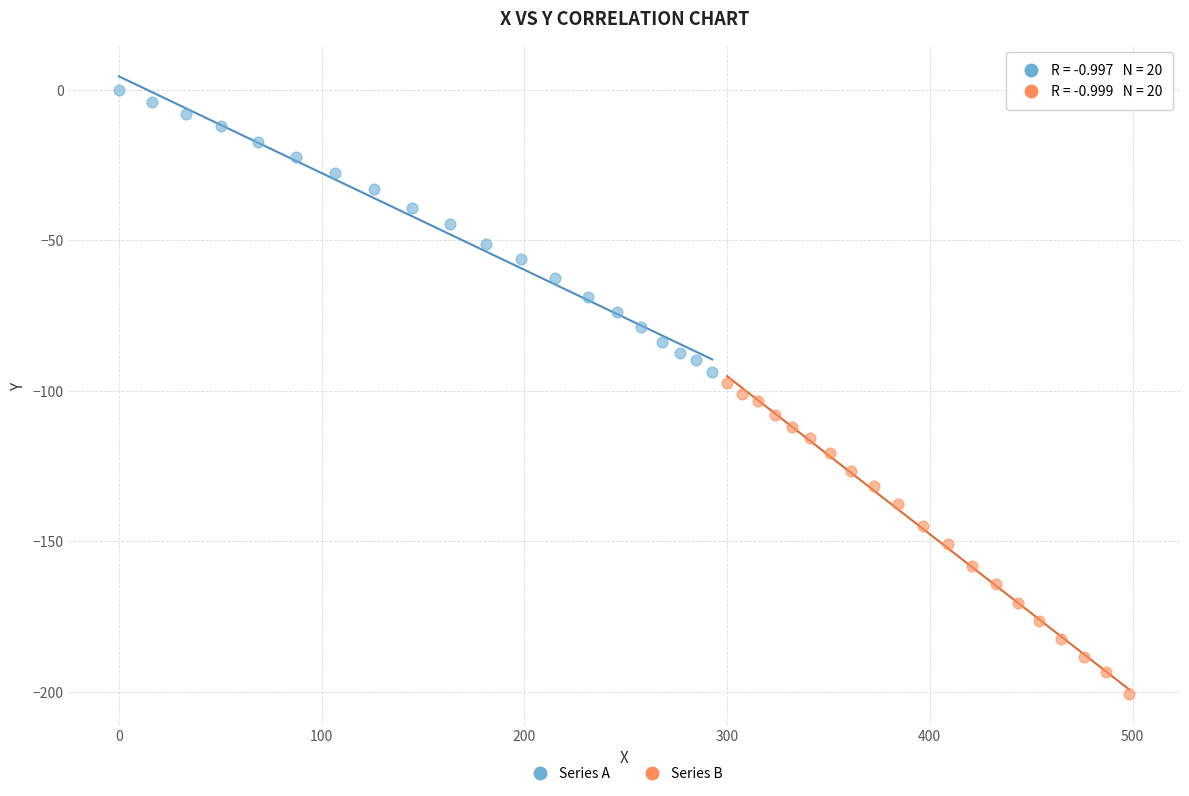

Which series contains the lowest Y value?

Series B